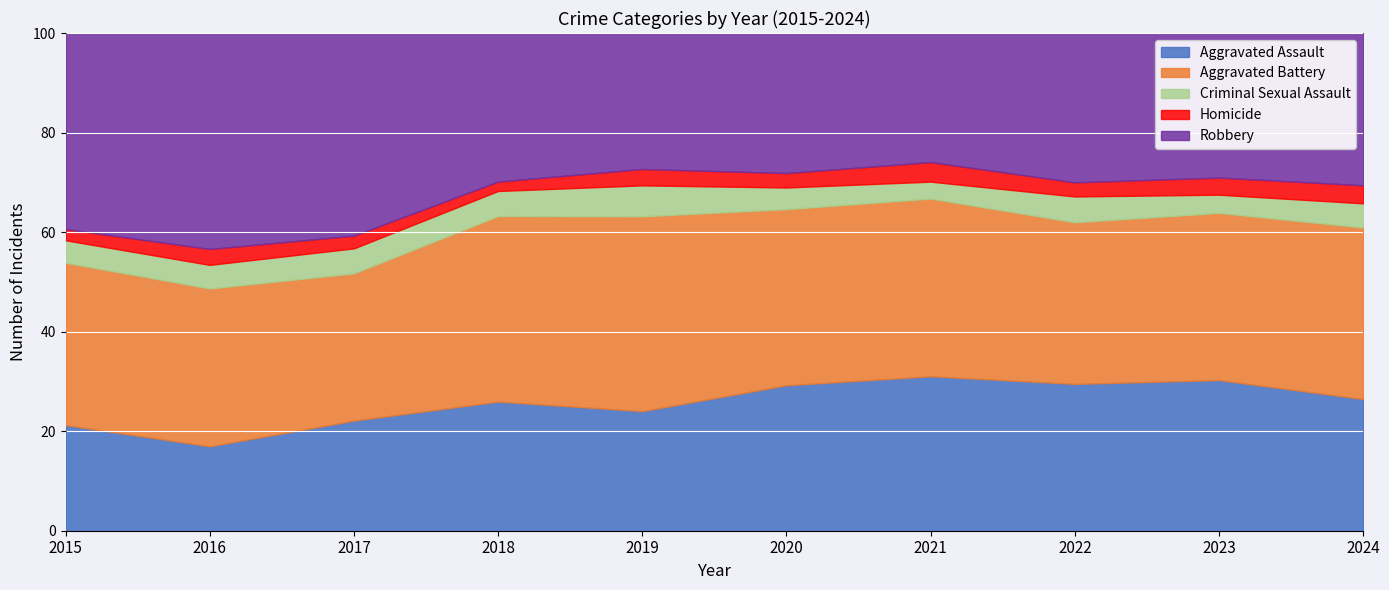

Which category has the lowest value in the Aggravated Assault series?

2016